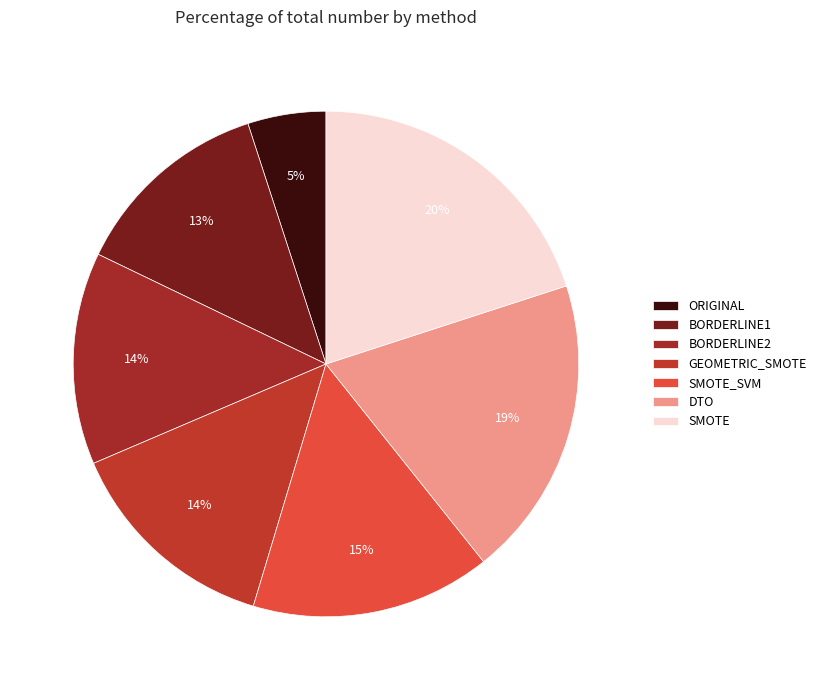

To the nearest percent, what percentage of the pie is BORDERLINE2?

14%